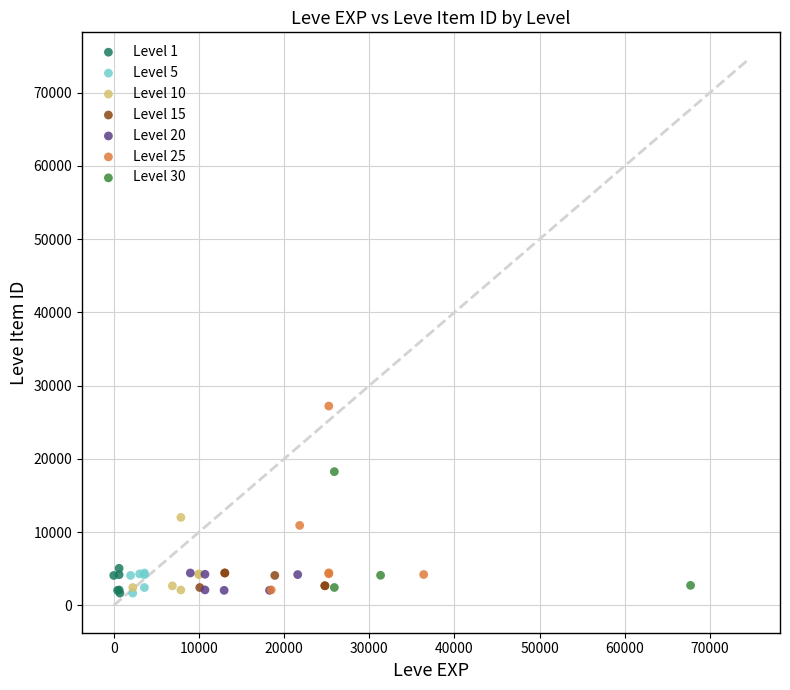

What are all the series names shown in the legend?

Level 1, Level 5, Level 10, Level 15, Level 20, Level 25, Level 30